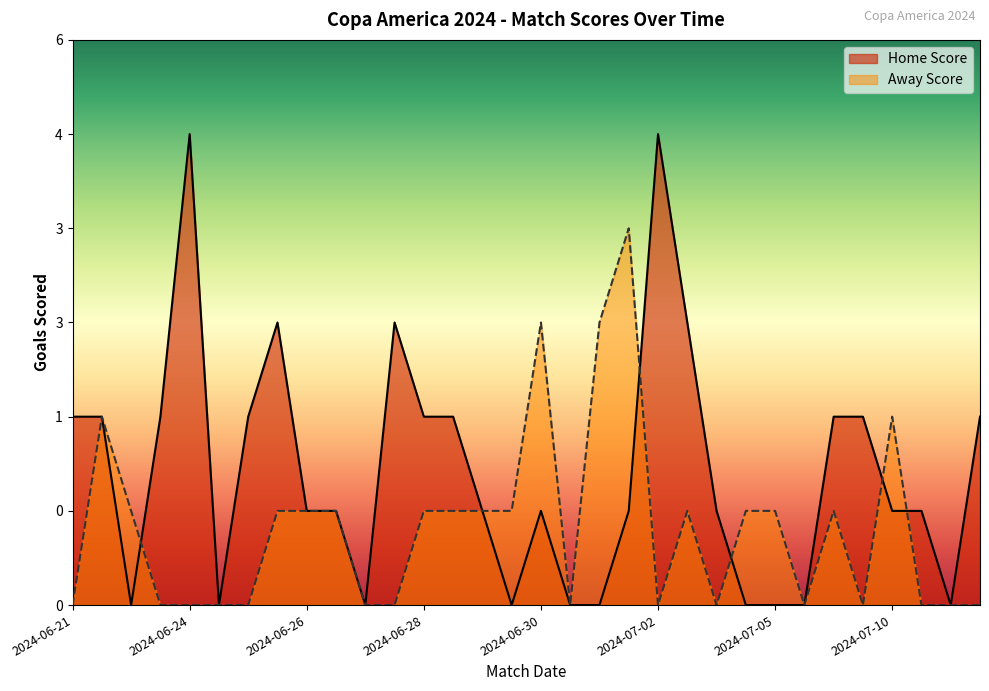

How many values in the Home Score series are below 1?

10